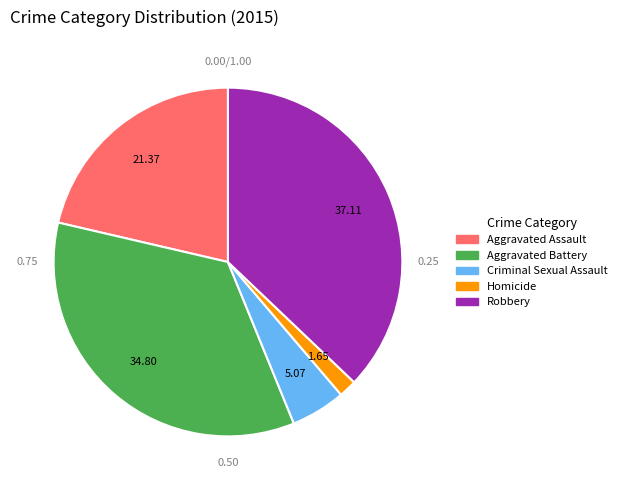

Combined, do Aggravated Battery and Aggravated Assault account for over 50%?

Yes